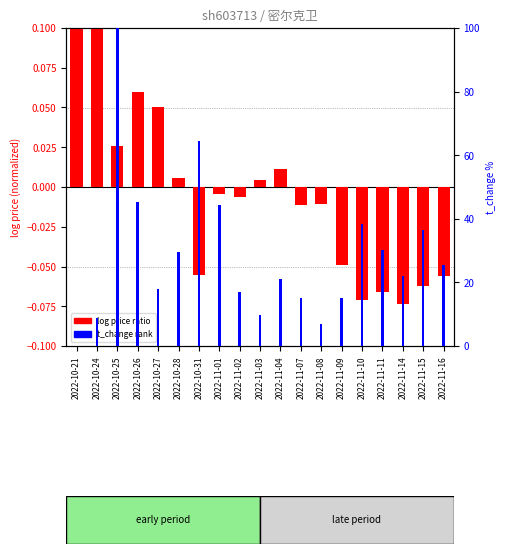

Reading left to right, transcribe all the data shown in this chart.

log price ratio: 2022-10-21=0.2	2022-10-24=0.1	2022-10-25=0.0	2022-10-26=0.1	2022-10-27=0.1	2022-10-28=0.0	2022-10-31=-0.1	2022-11-01=-0.0	2022-11-02=-0.0	2022-11-03=0.0	2022-11-04=0.0	2022-11-07=-0.0	2022-11-08=-0.0	2022-11-09=-0.0	2022-11-10=-0.1	2022-11-11=-0.1	2022-11-14=-0.1	2022-11-15=-0.1	2022-11-16=-0.1
t_change rank: 2022-10-21=0.0	2022-10-24=8.7	2022-10-25=100.0	2022-10-26=45.3	2022-10-27=18.0	2022-10-28=29.7	2022-10-31=64.5	2022-11-01=44.2	2022-11-02=16.9	2022-11-03=9.9	2022-11-04=20.9	2022-11-07=15.1	2022-11-08=7.0	2022-11-09=15.1	2022-11-10=38.4	2022-11-11=30.2	2022-11-14=22.1	2022-11-15=36.6	2022-11-16=25.6